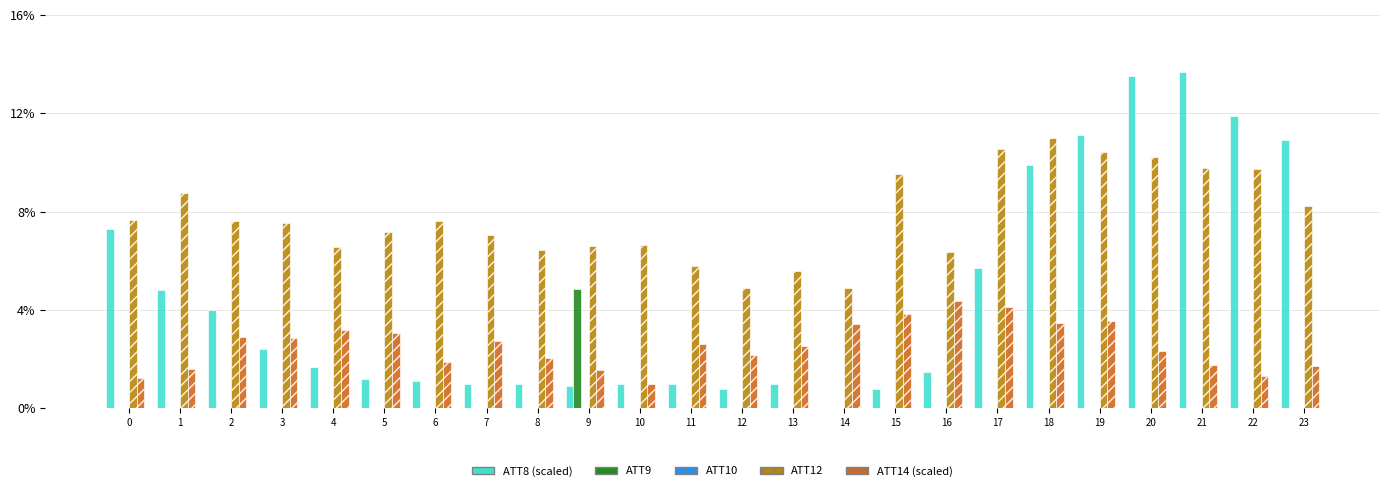

The value of ATT14 (scaled) at 13 is 2.5. True or false?

True